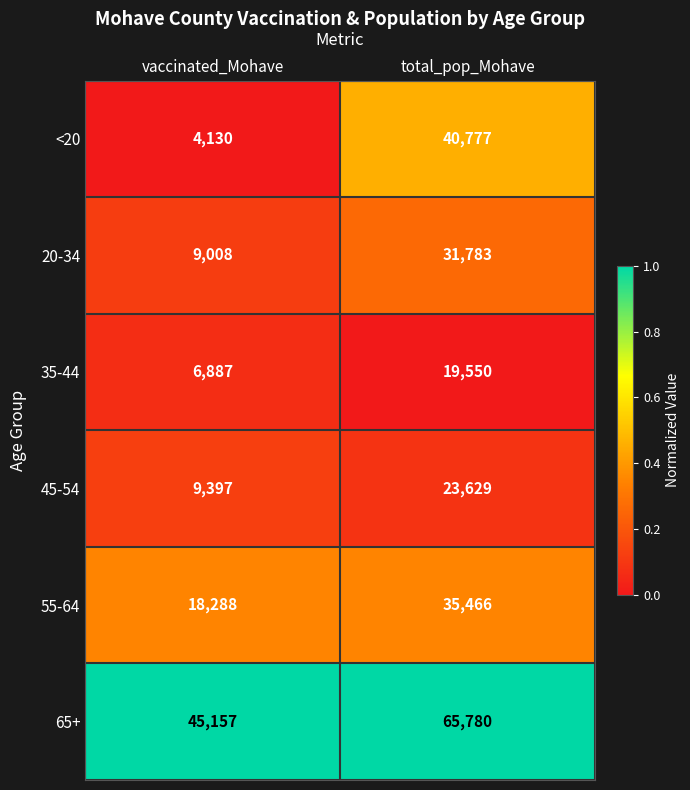

Rank the series by their maximum value, from lowest to highest.

35-44, 45-54, 20-34, 55-64, <20, 65+